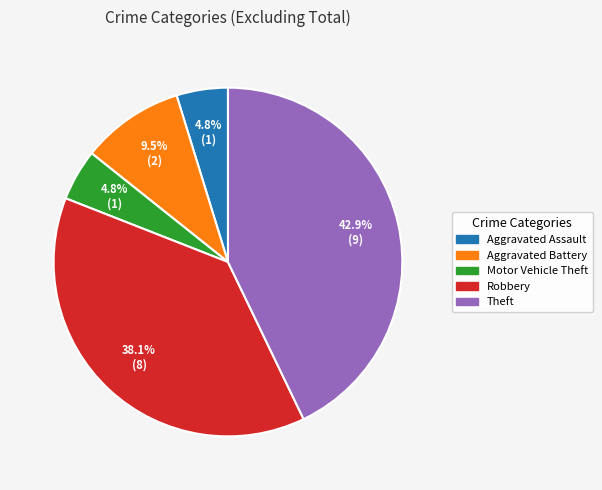

To the nearest percent, what portion does Aggravated Assault represent?

5%